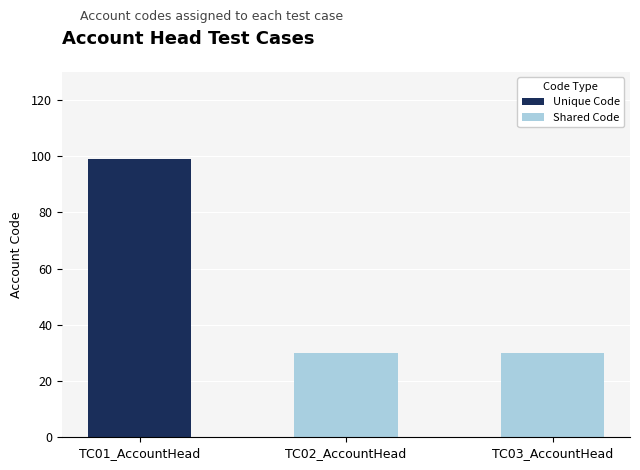

The value of Unique Code at TC01_AccountHead is 99. True or false?

True